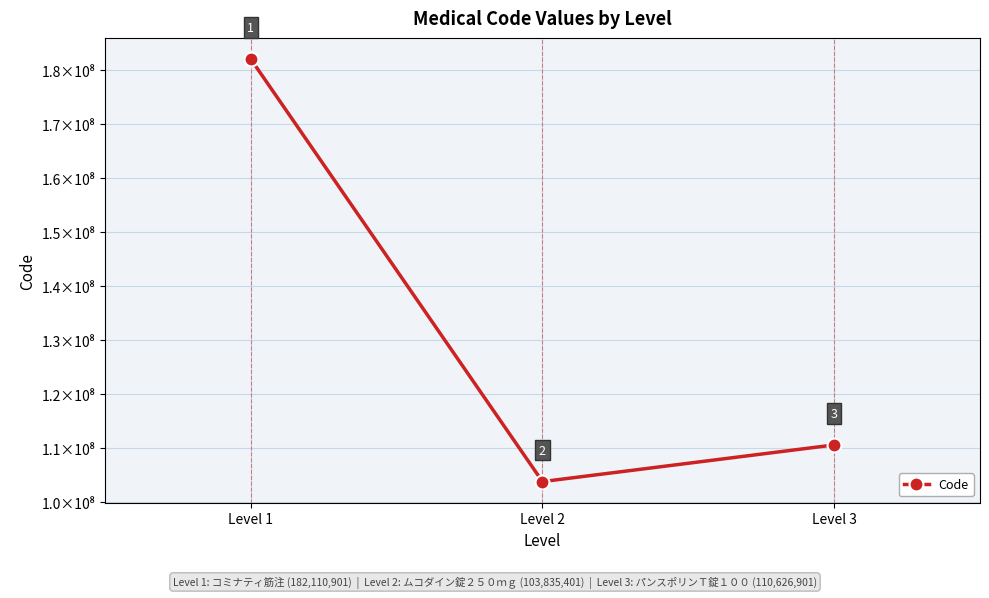

Reading left to right, extract all data points from this chart.

Level 1=182110901	Level 2=103835401	Level 3=110626901